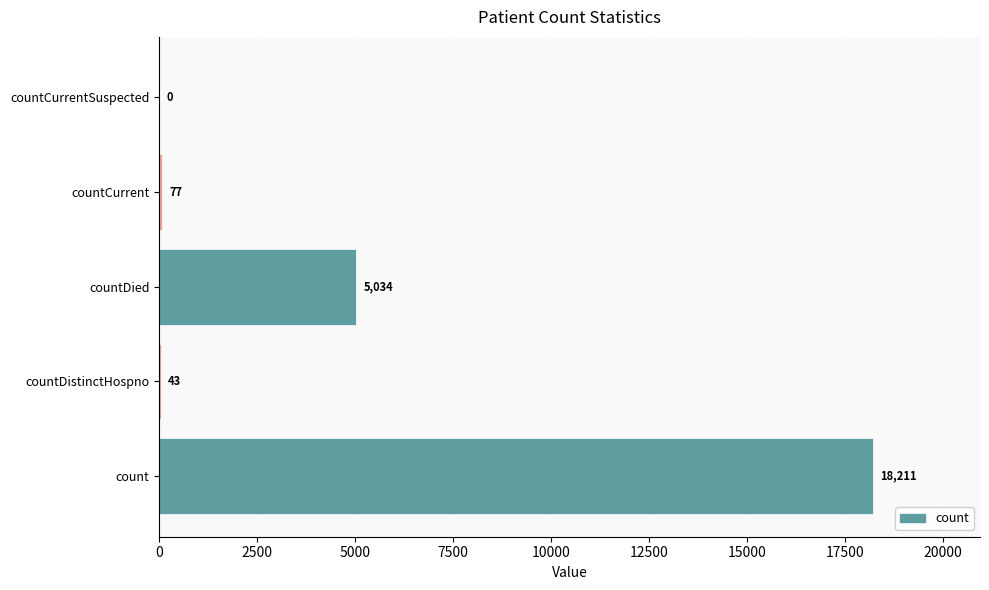

How many categories are shown in the chart?

5